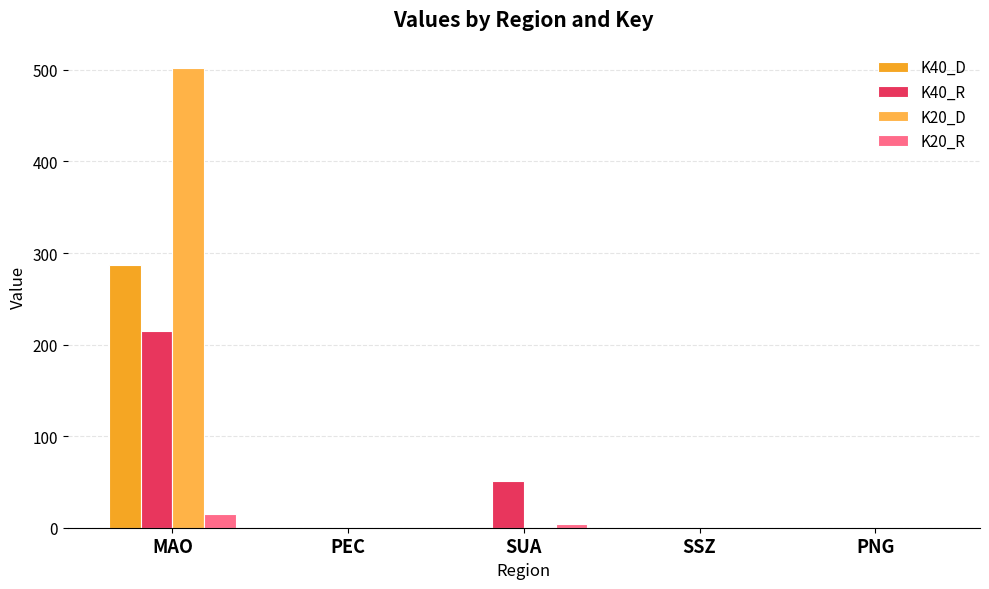

What position from the right is SUA?

3